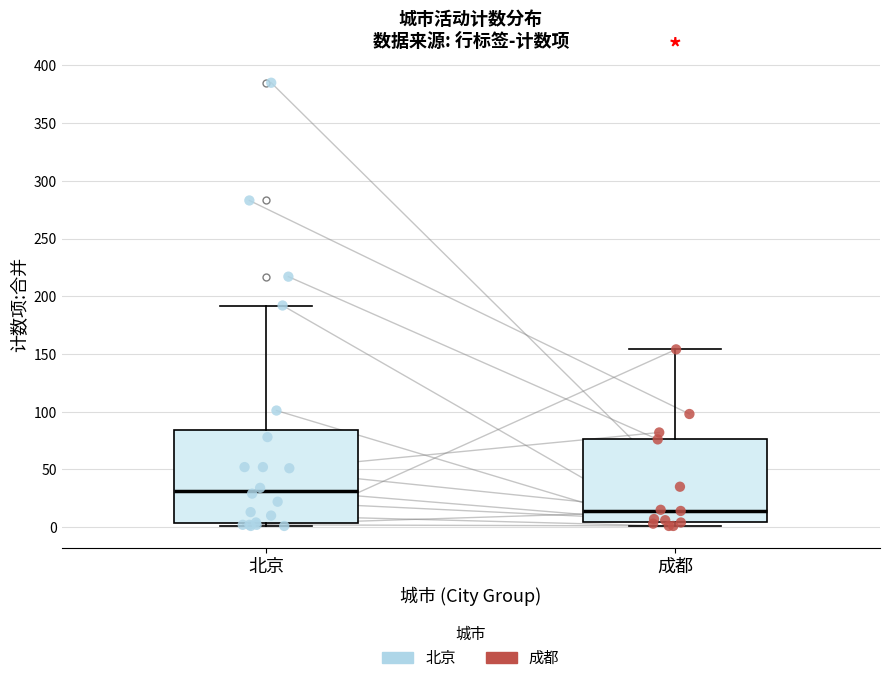

Which box has the highest median line?

北京